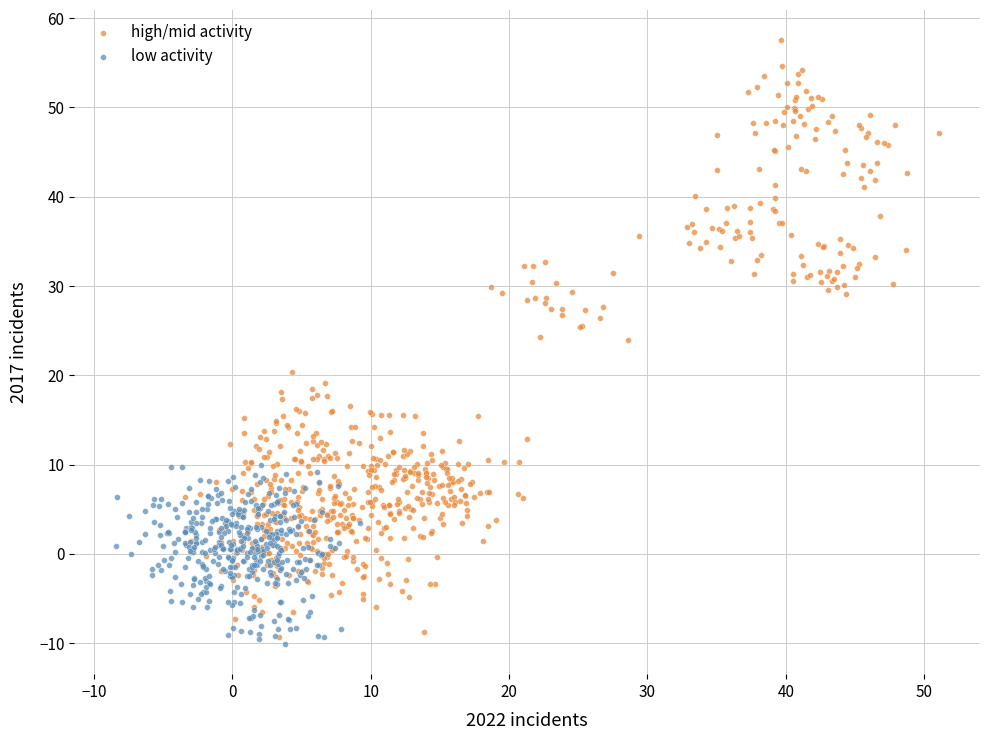

Which series contains the highest Y value?

high/mid activity